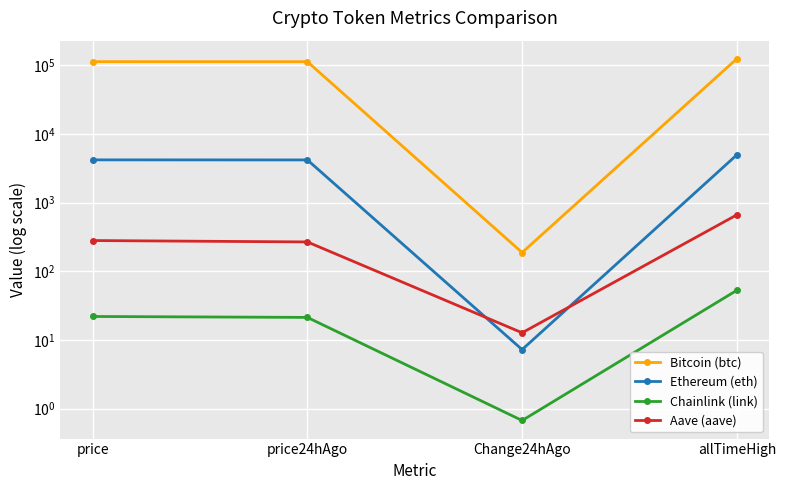

True or false: Chainlink (link) has more than 0 interior local peaks.

False